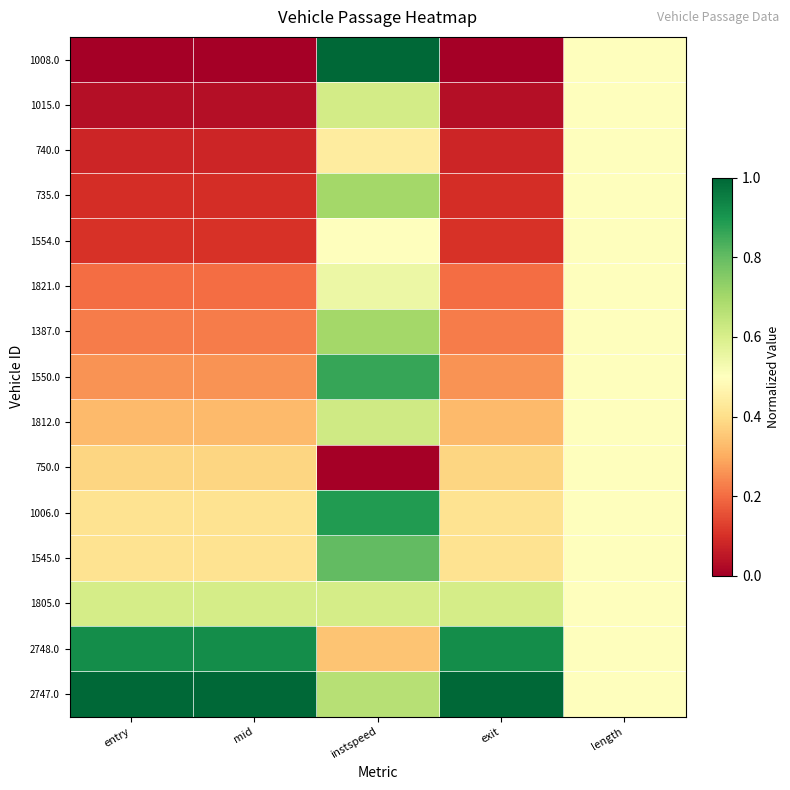

Which series changed the most between exit and length?

1008.0